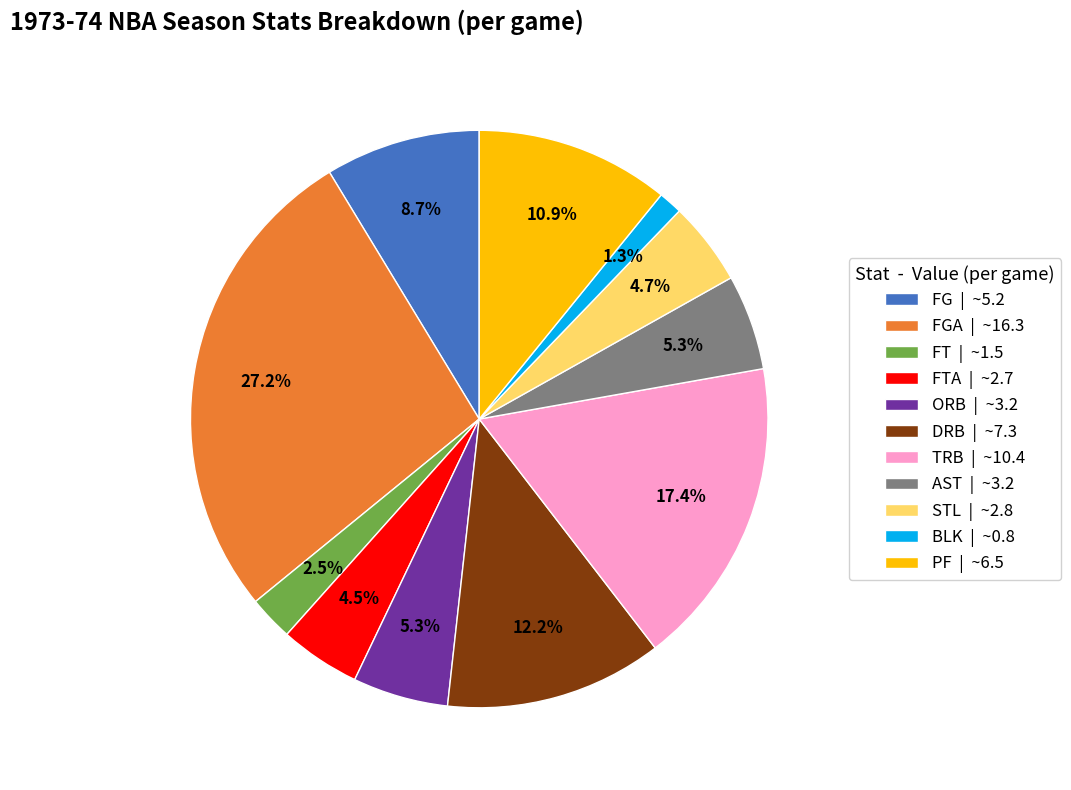

Is there any slice that represents more than half of the pie?

No